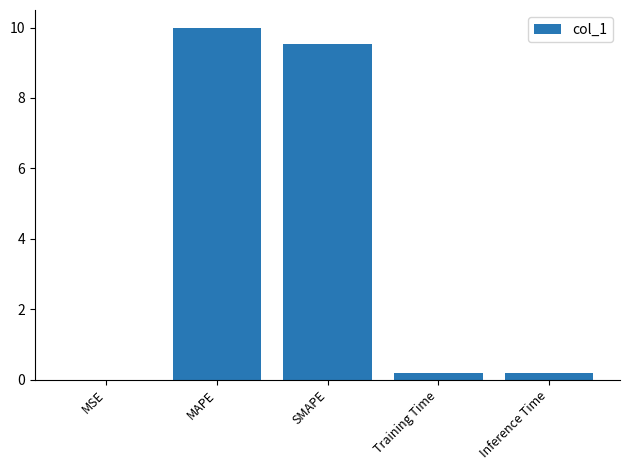

Is it true that the value at SMAPE is 14.5?

False